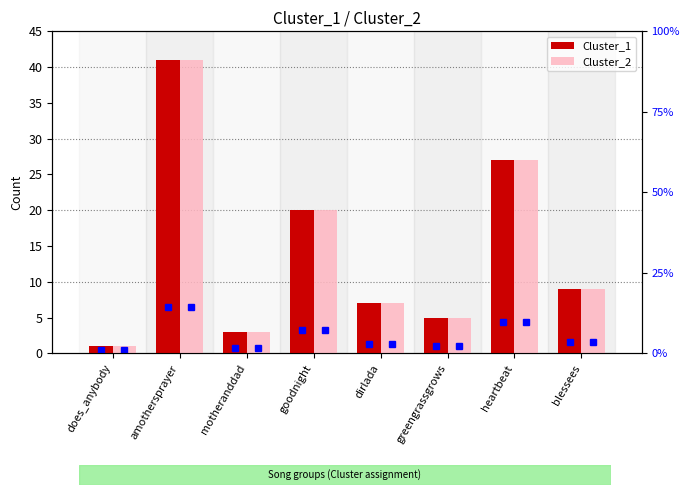

What is the maximum value for Cluster_1?

41